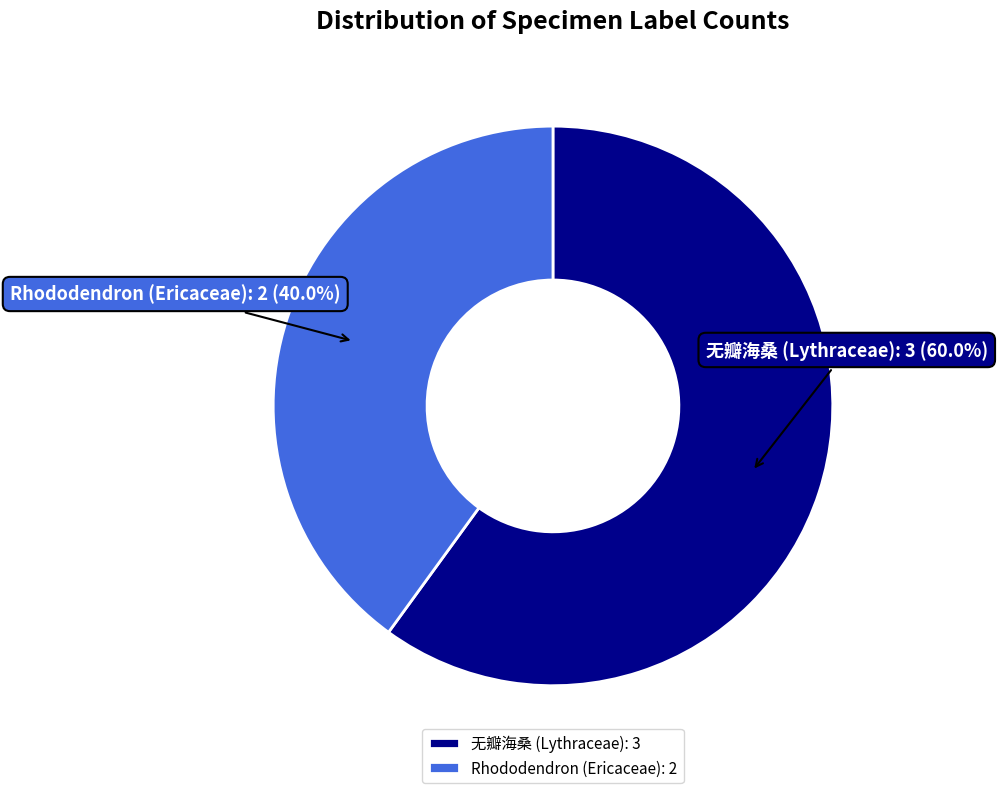

Approximately how many times larger is the value at 无瓣海桑 (Lythraceae) compared to Rhododendron (Ericaceae)?

1.5